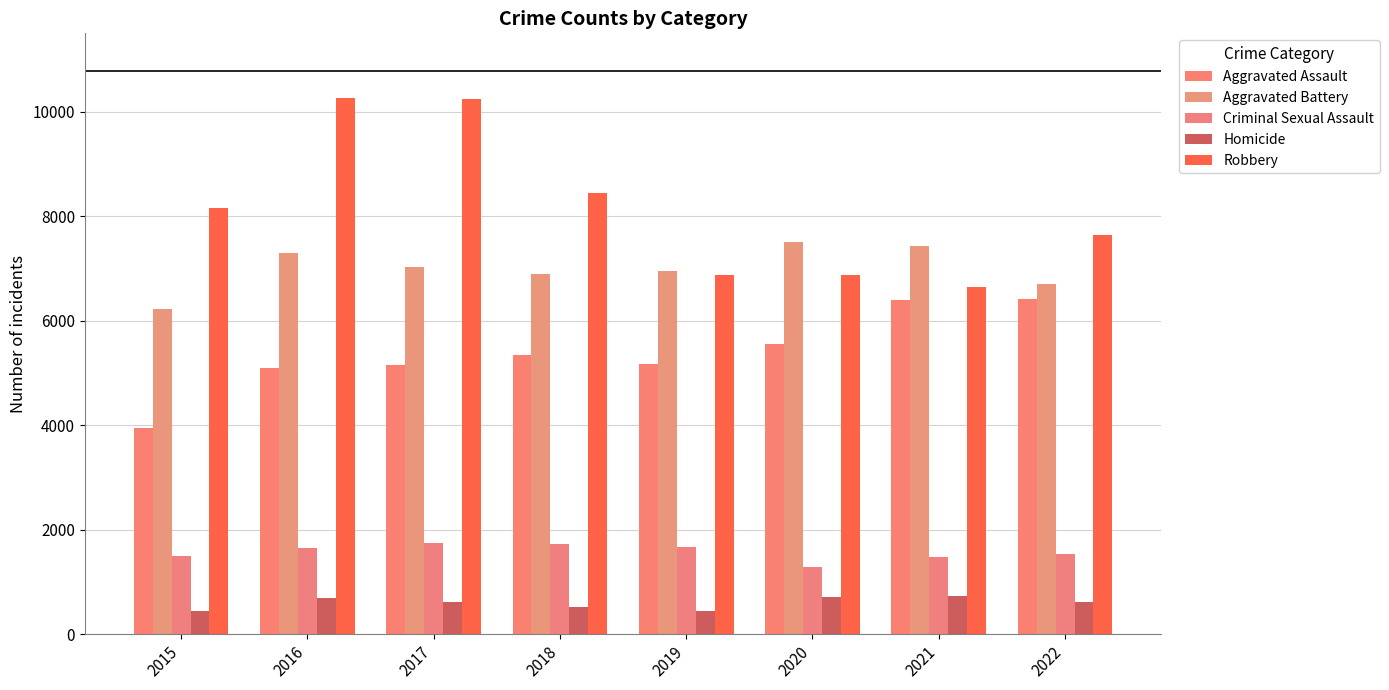

Is it true that Criminal Sexual Assault equals 1734 at 2018?

True